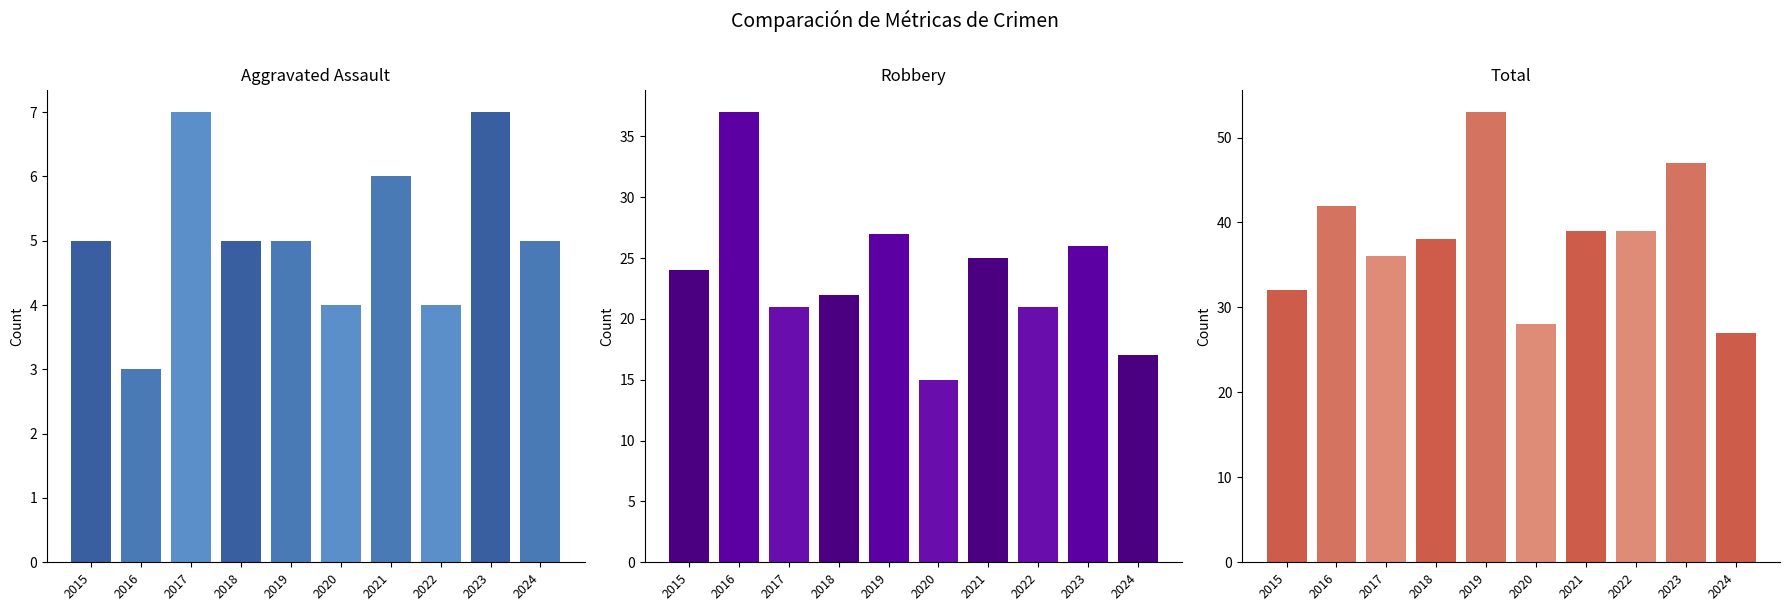

At how many categories does at least one series exceed 4?

10